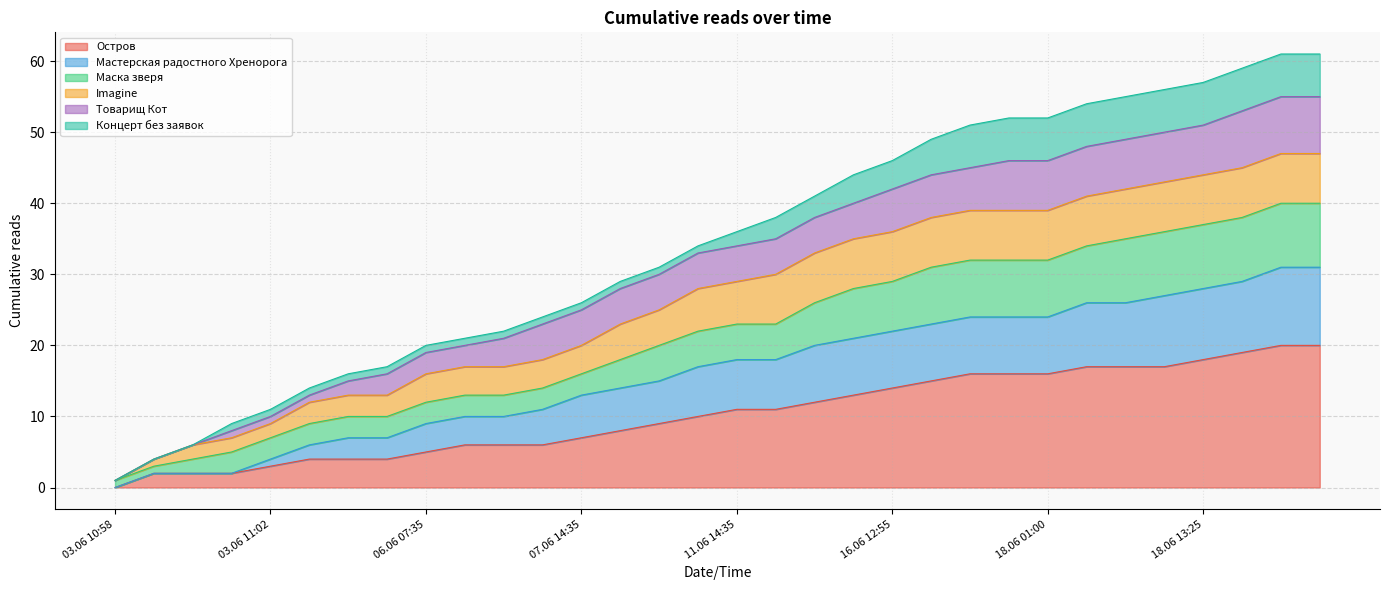

Is the value of Мастерская радостного Хренорога at 18.06 10:00 greater than the value of Маска зверя at 12.06 09:35?

Yes